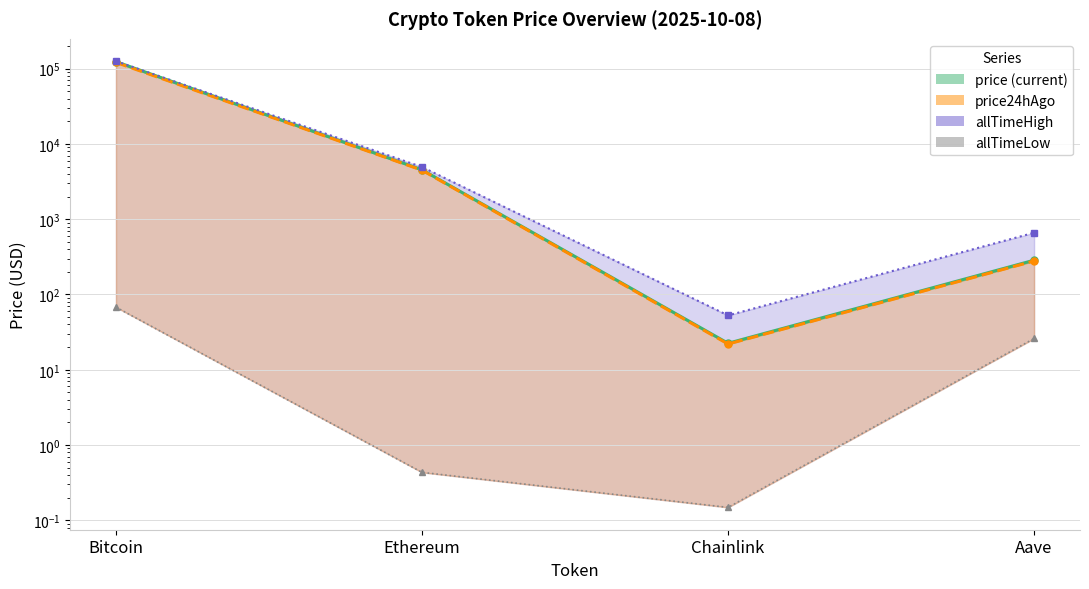

True or false: allTimeHigh and price cross at least once.

False